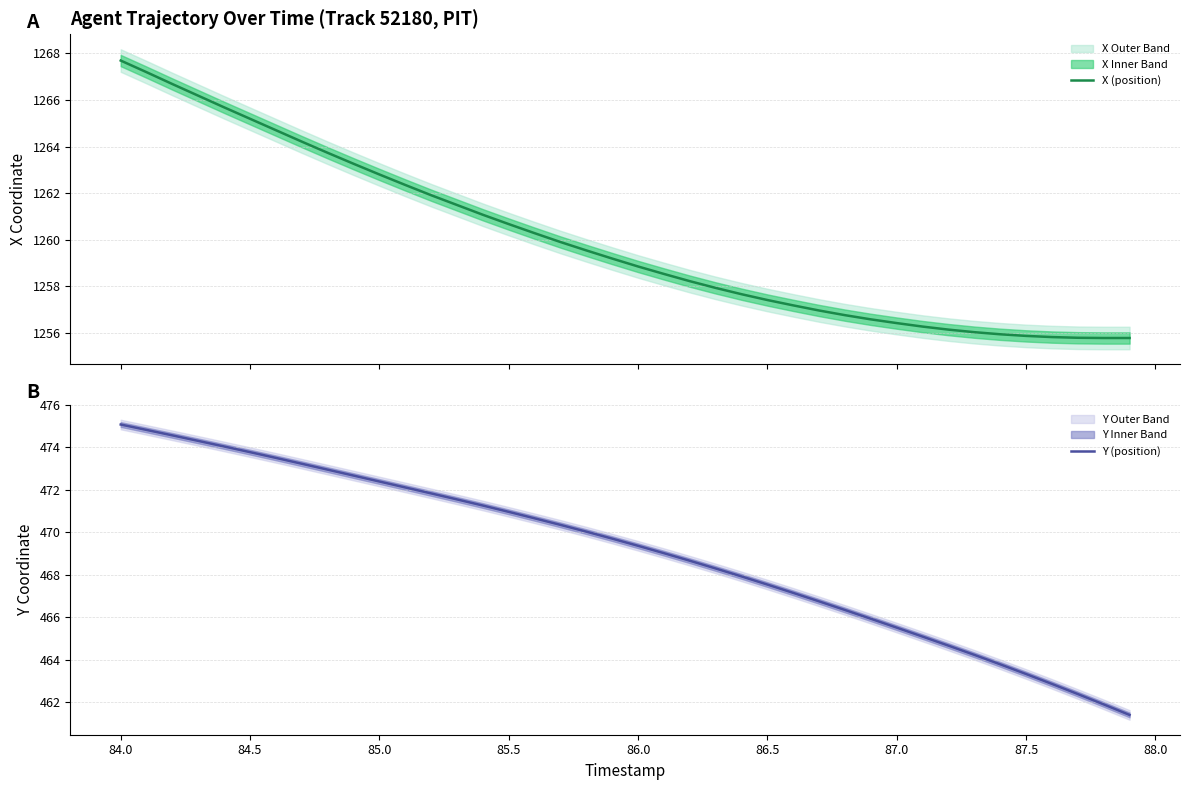

What is the value of the X (position) point at the 9th from the left?

1263.7